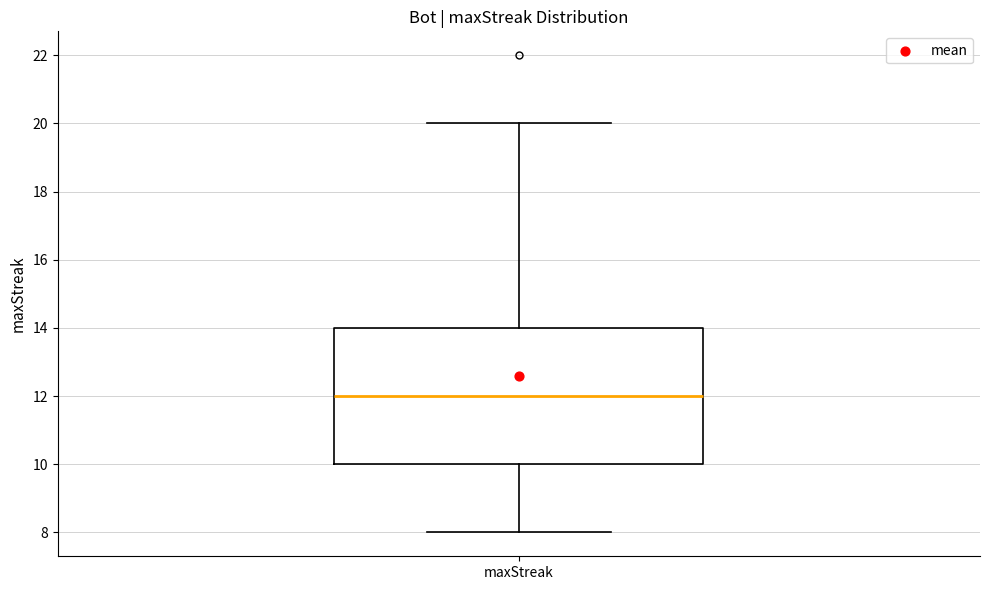

Read this box plot against the y-axis: the position of the median line, the range covered by the box, and the ends of both whiskers. The values are not printed on the chart, so give them approximately, as read against the axis.

median 12, box 10 to 14, whiskers 8 to 20